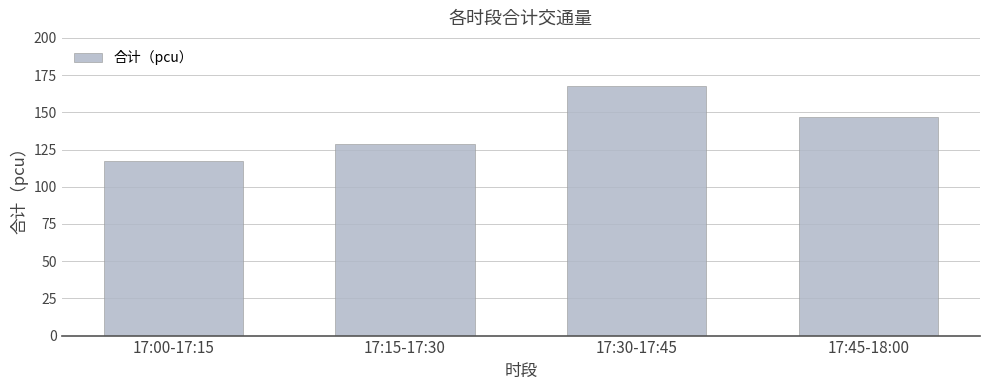

Which label corresponds to the smallest value in the chart?

17:00-17:15